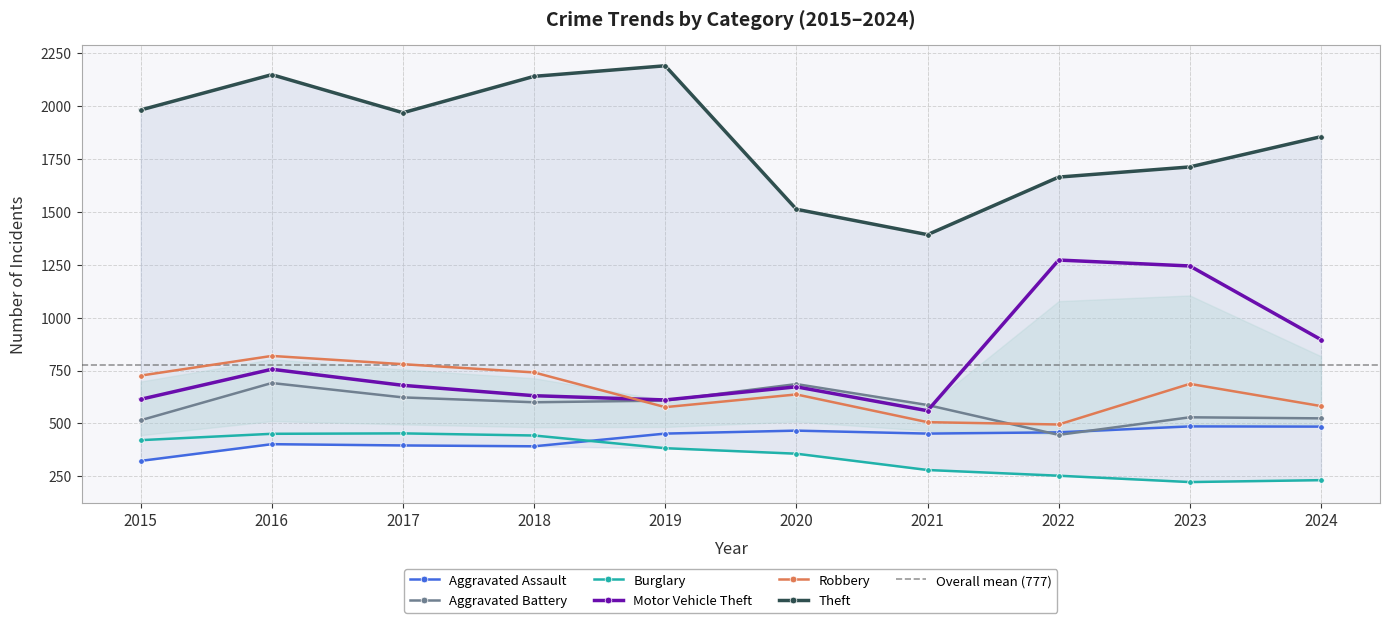

True or false: Motor Vehicle Theft has more than 2 points higher than both neighbors.

True